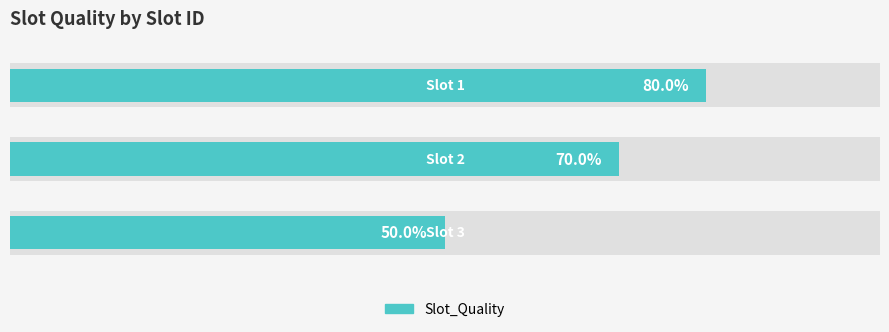

What is the value of the 1st bar from the left?

0.8